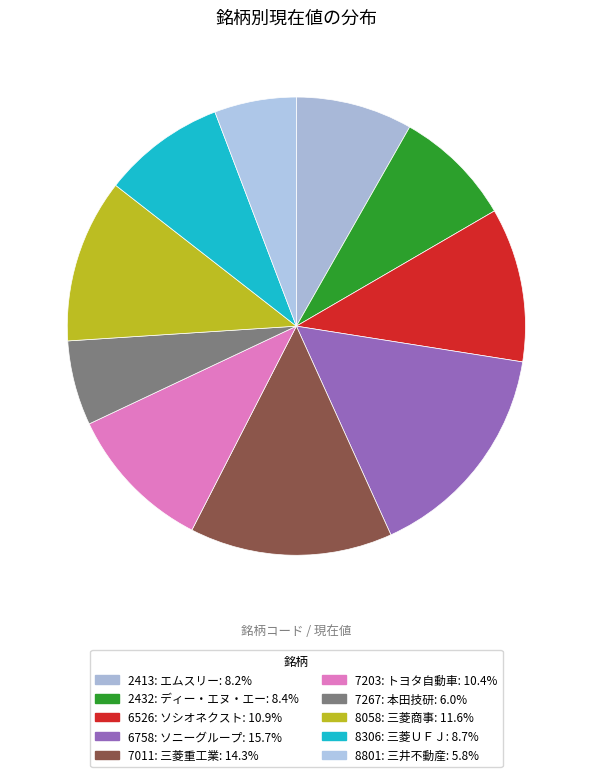

To the nearest percent, what is the difference between the largest and smallest slice percentages?

10%